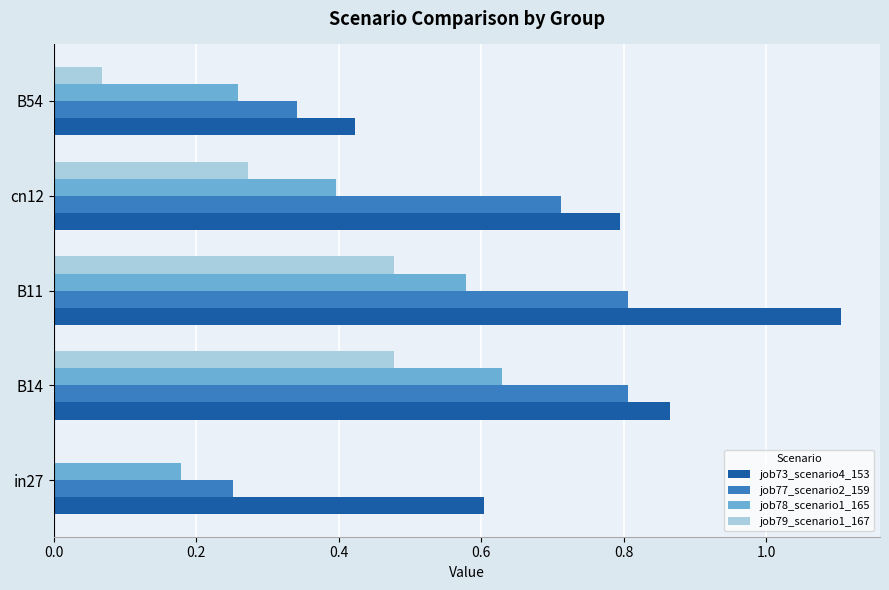

What is the sum of all job77_scenario2_159 values?

2.9